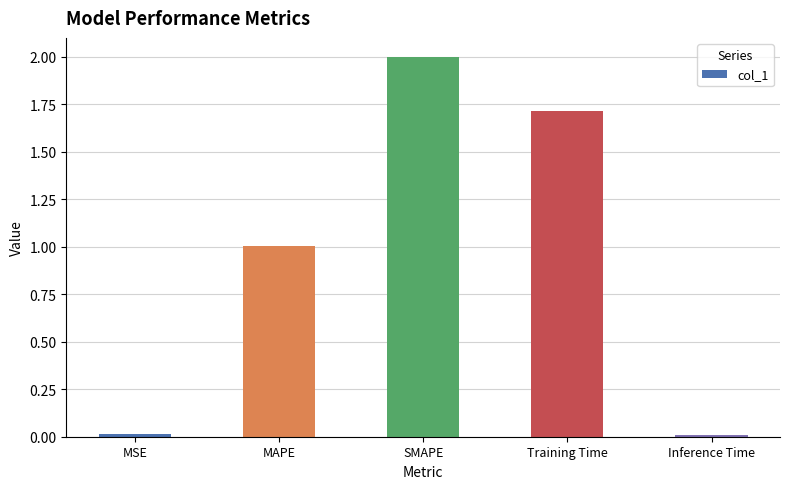

Which category has the highest value across all series?

SMAPE